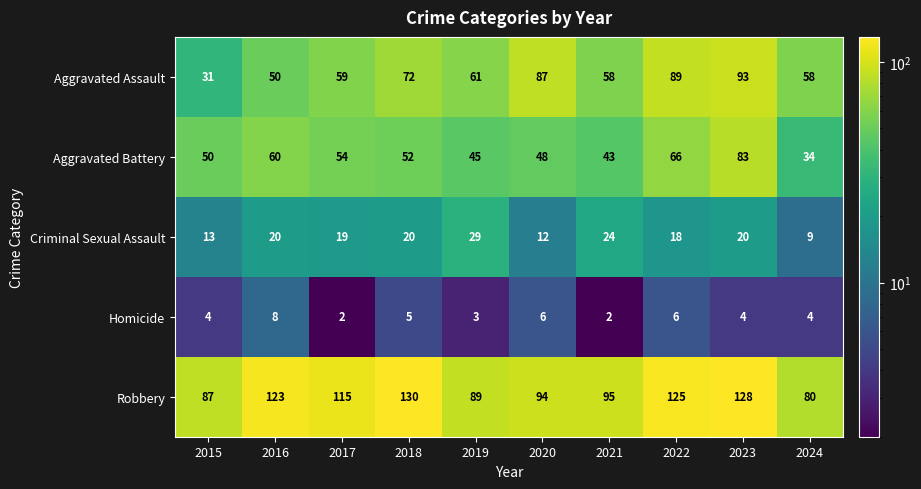

What is the difference between the Criminal Sexual Assault values at 2021 and 2018?

4